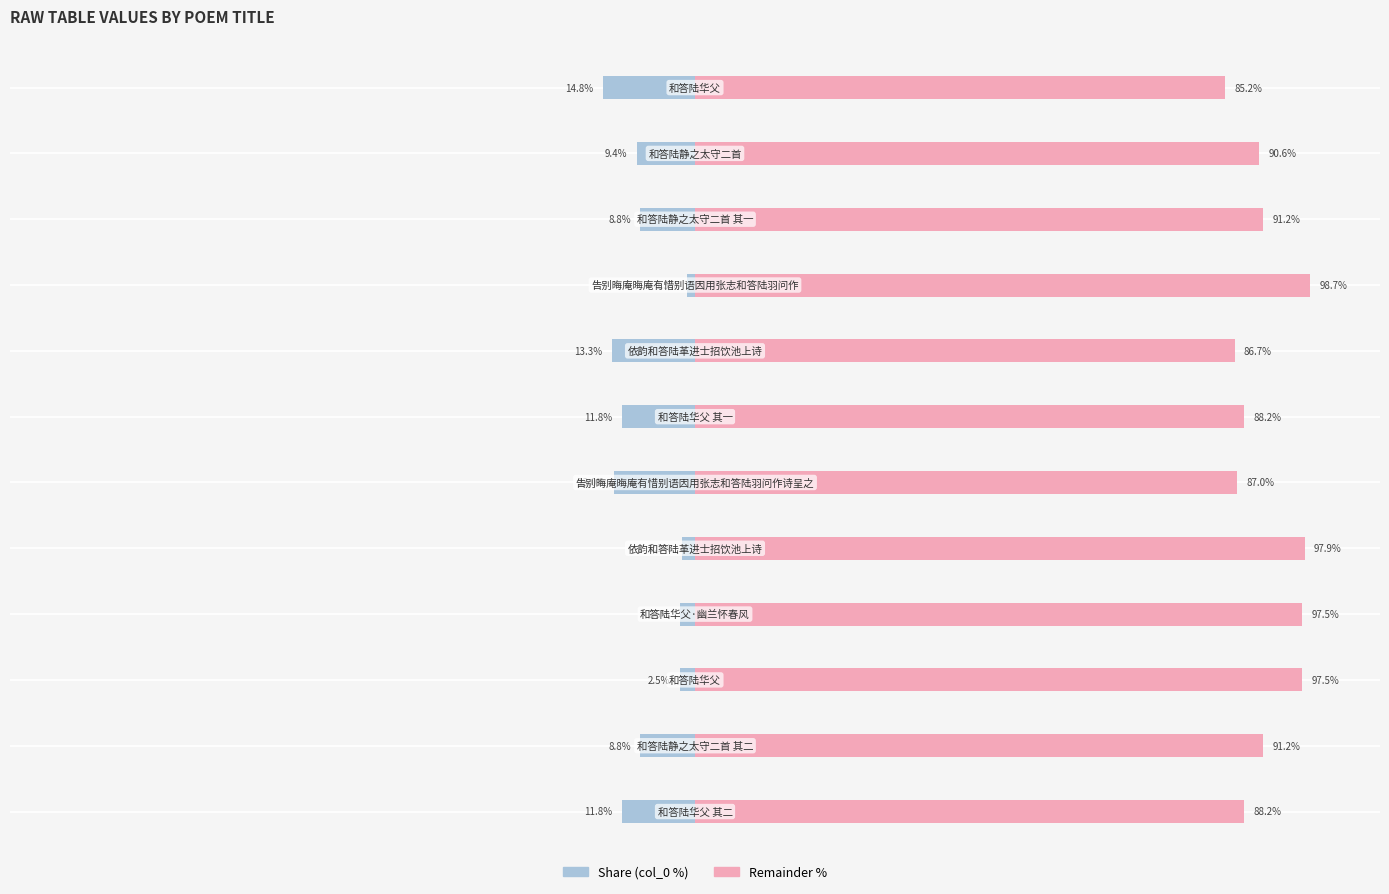

True or false: Right (remainder %) has a value of 91.2 at 1.

True